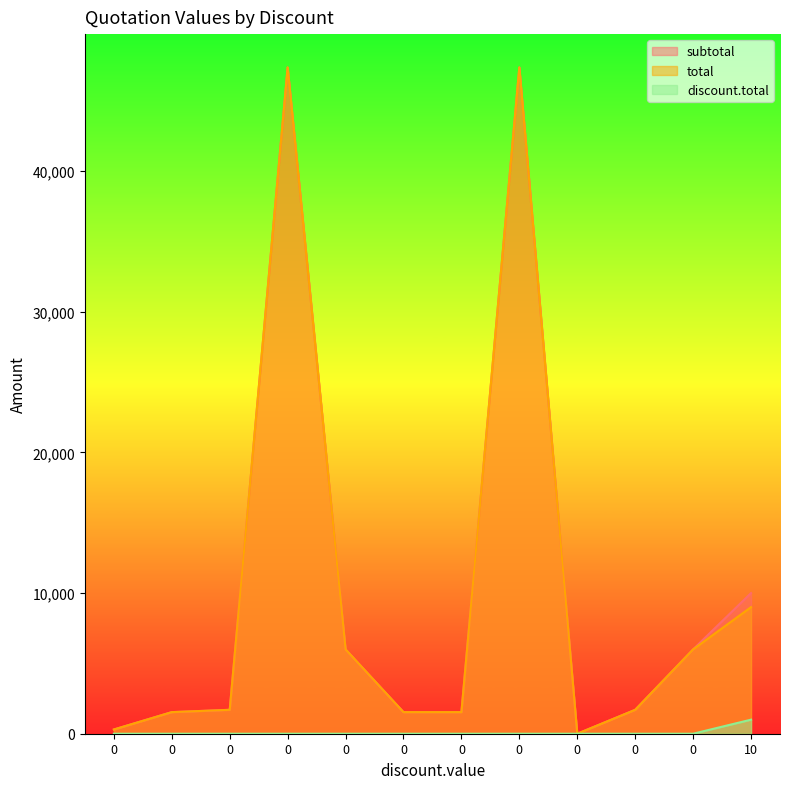

How many values in the discount.total series exceed 0?

1